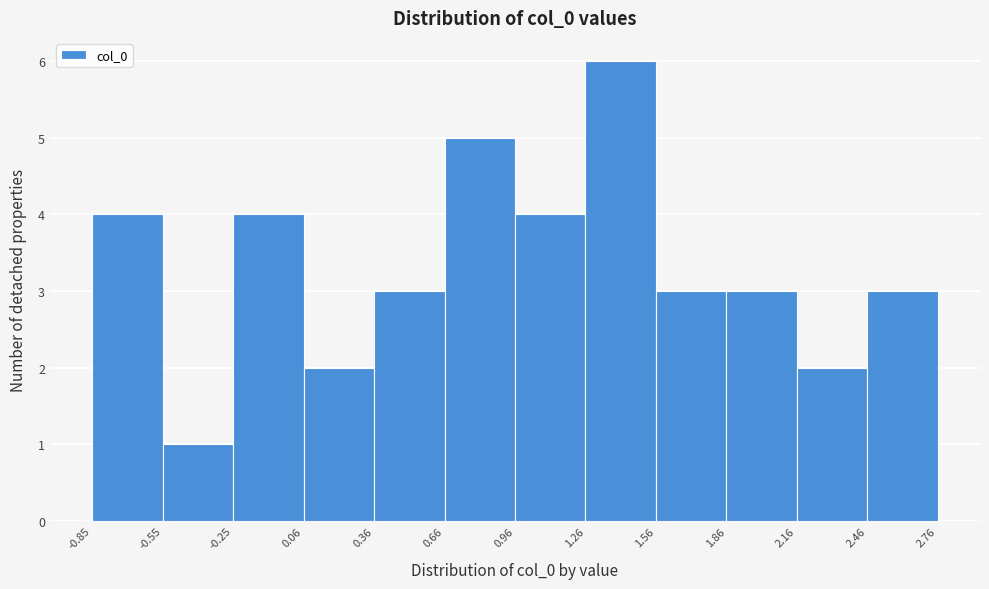

How tall is the bar that spans 1.26 to 1.56 on the x-axis? The values are not printed on the chart, so give them approximately, as read against the axis.

6